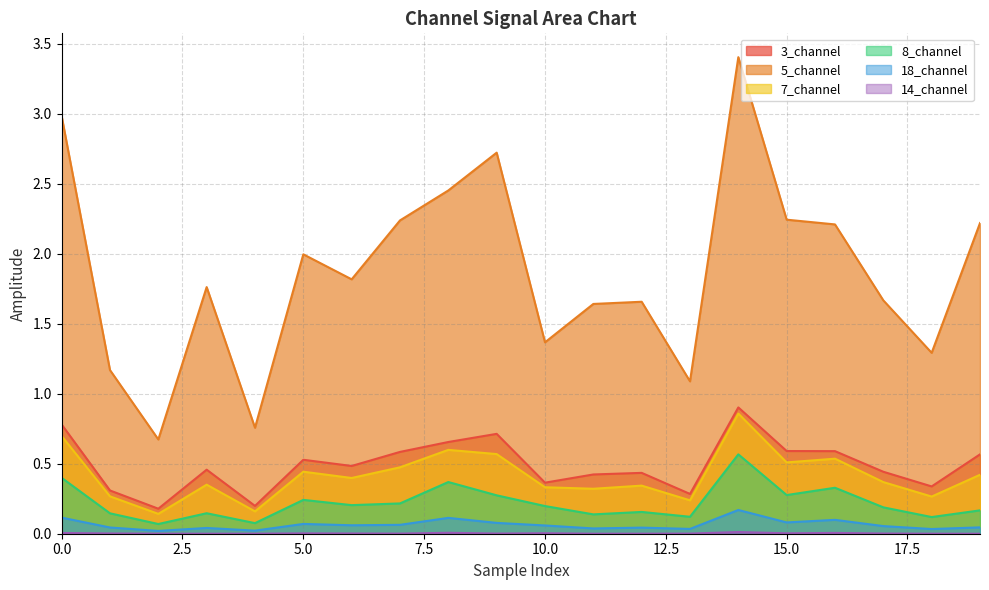

At which category does 8_channel reach its first local peak?

3